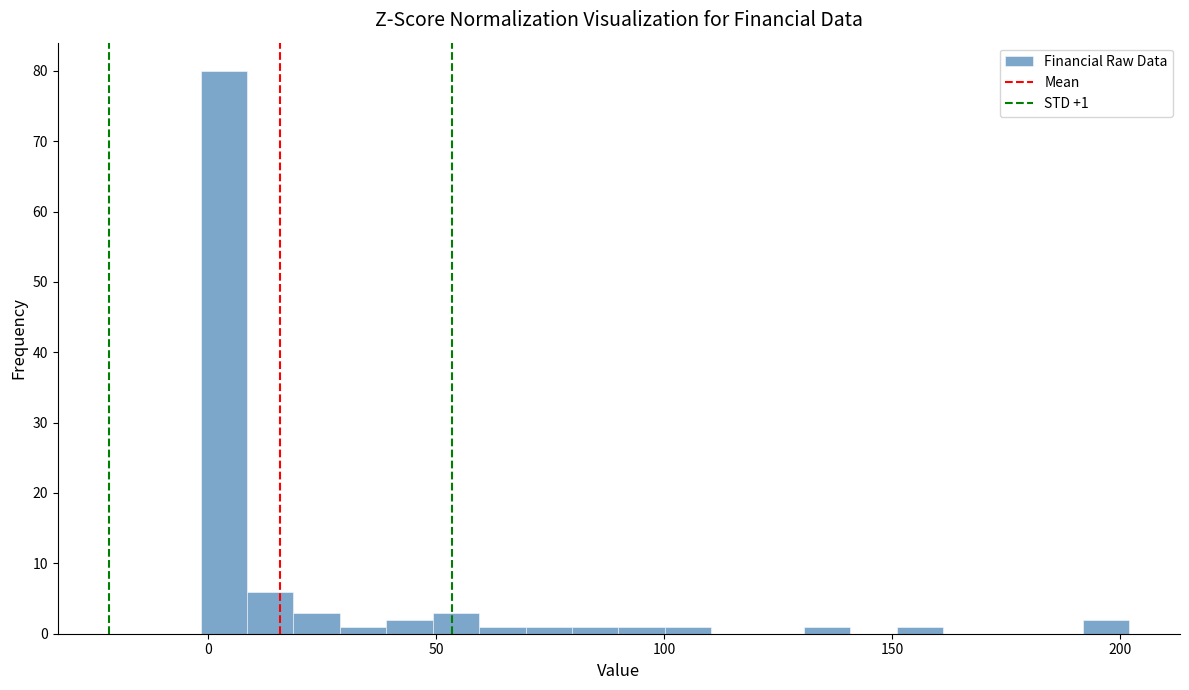

Around what value on the x-axis is the tallest bar? Give the approximate position of its centre, as read against the axis.

5